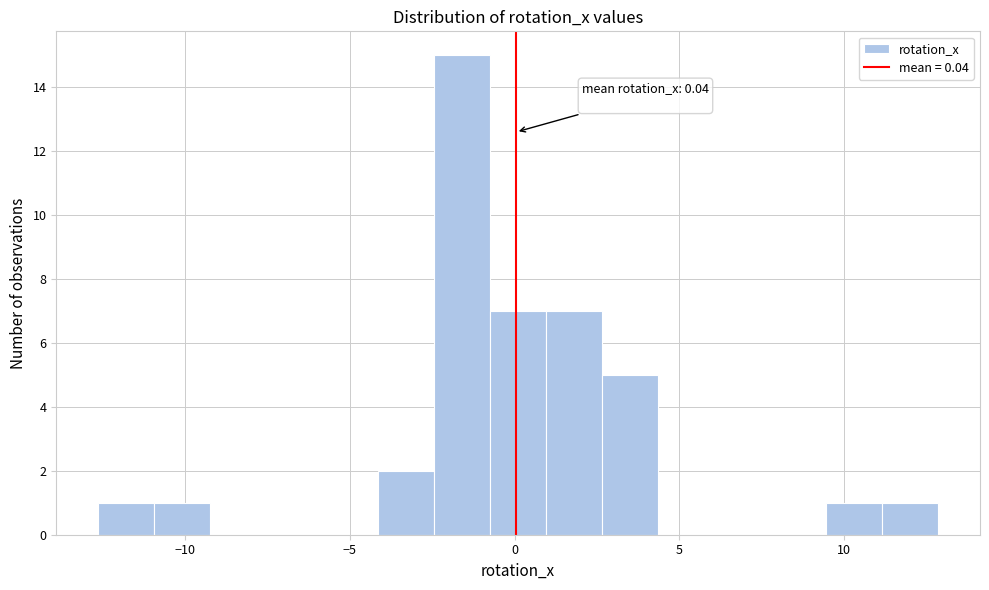

Read against the x-axis, roughly where is the centre of the tallest bar?

-1.5